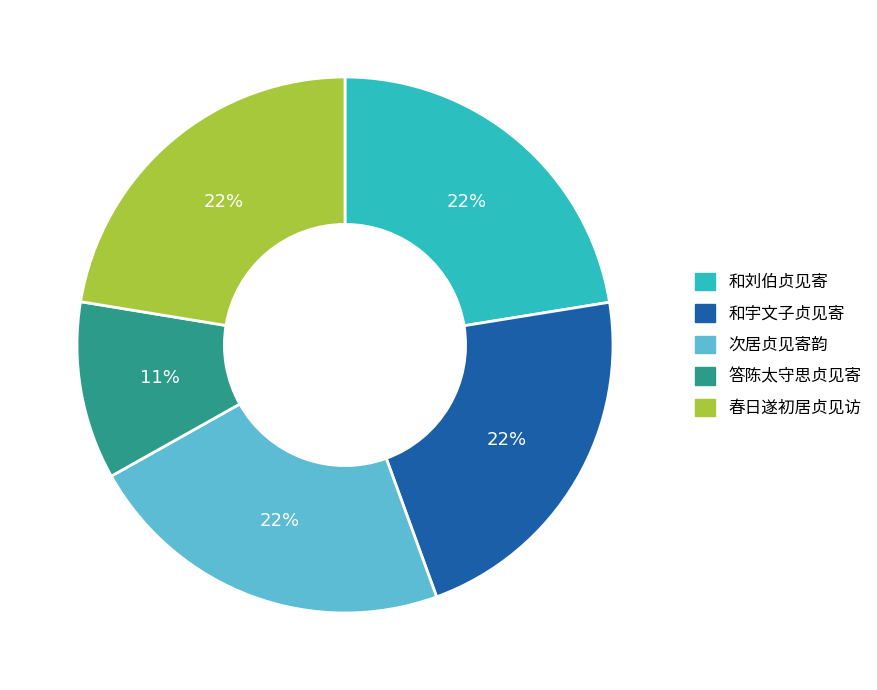

Combined, do 次居贞见寄韵 and 答陈太守思贞见寄 account for over 50%?

No